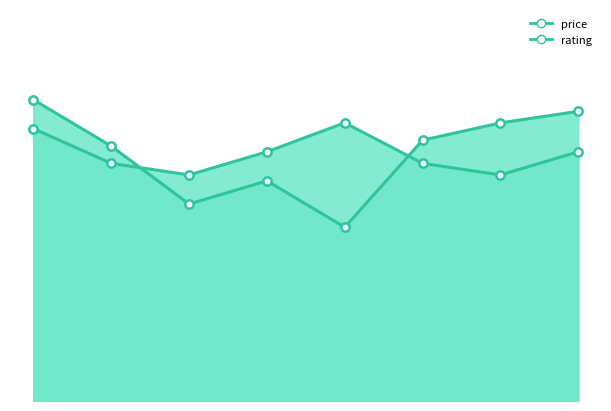

Read the rating value at 3.

19.5